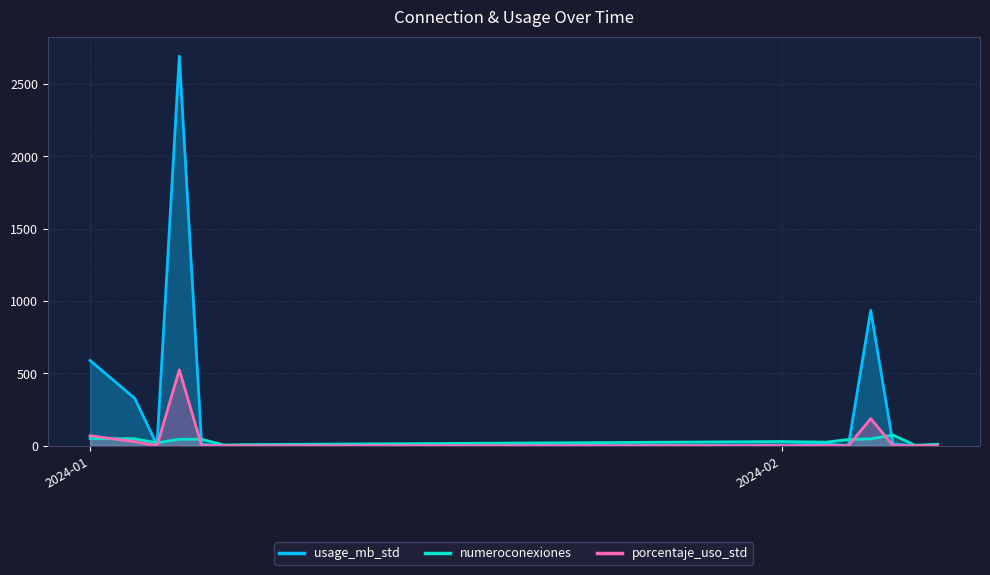

What is the highest value of the numeroconexiones series?

74.0